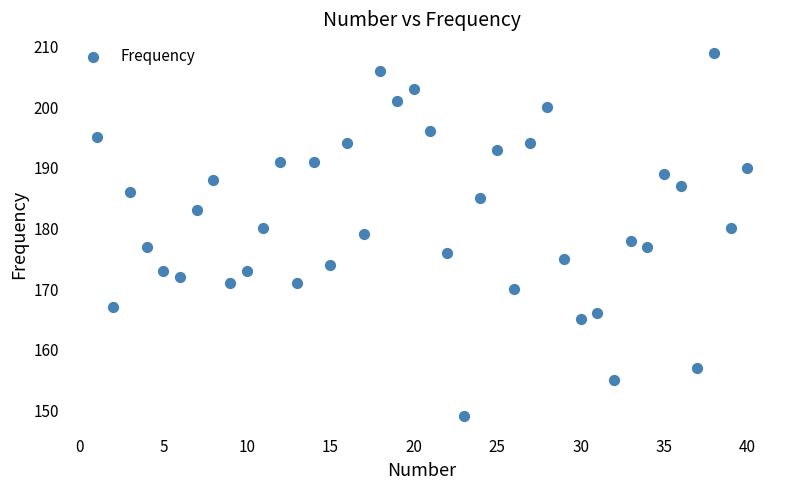

What is the range of X values (max minus min)?

39